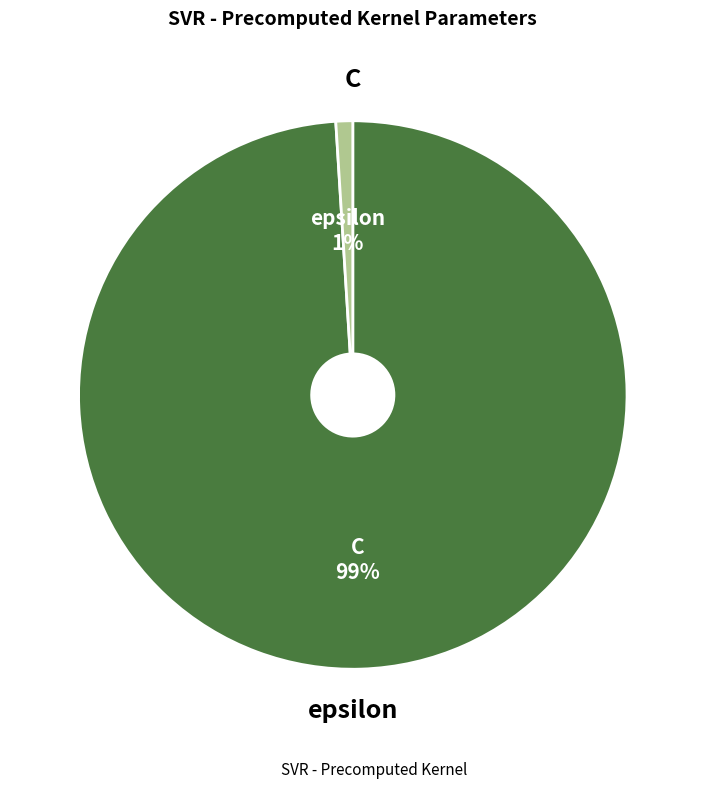

How many segments does this pie chart have?

2